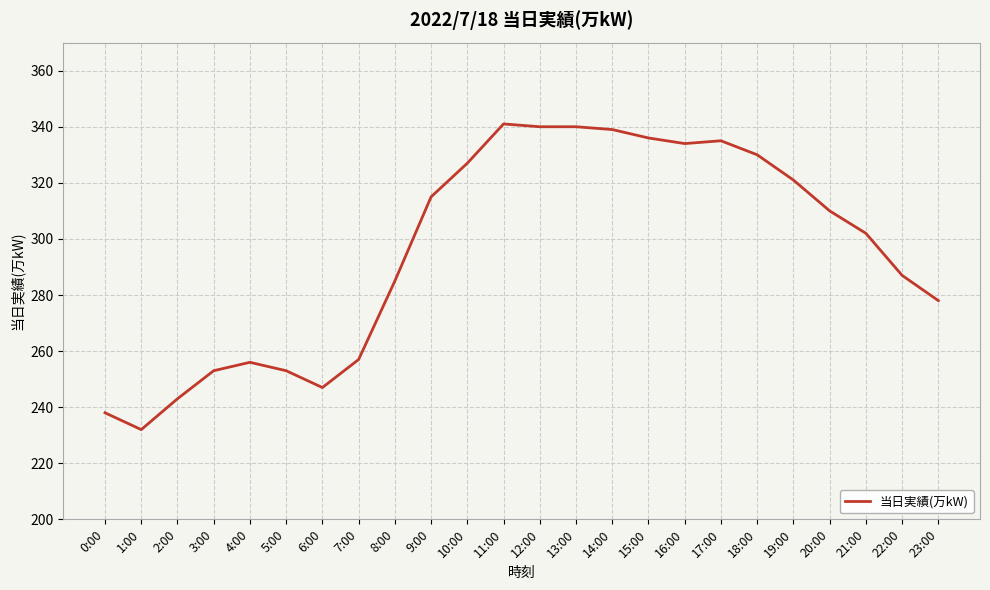

What position from the left is 16:00?

17